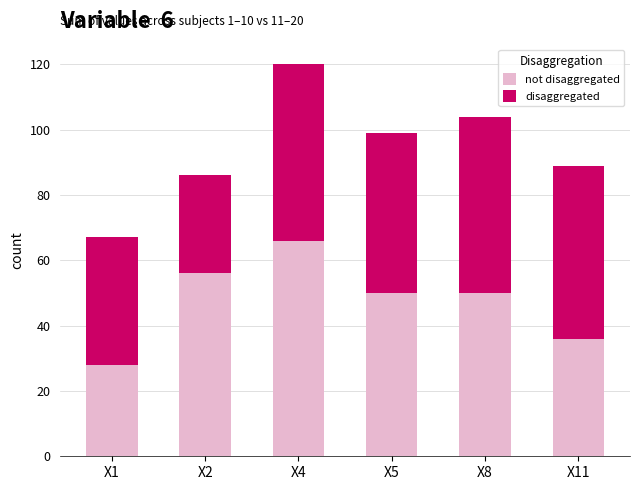

What is the total value across all series at X2?

86